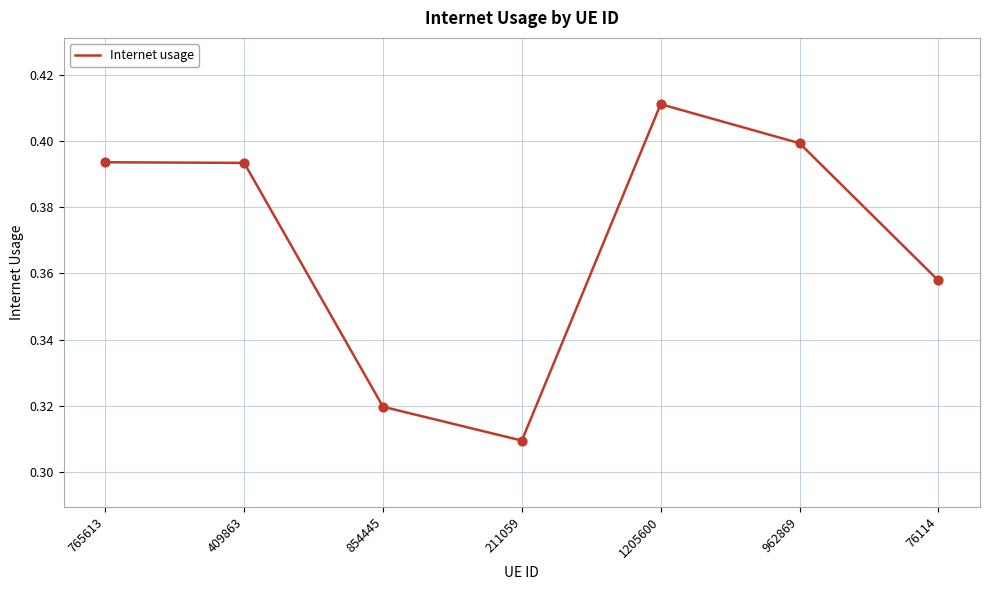

Which has a higher value, 76114 or 962869?

962869